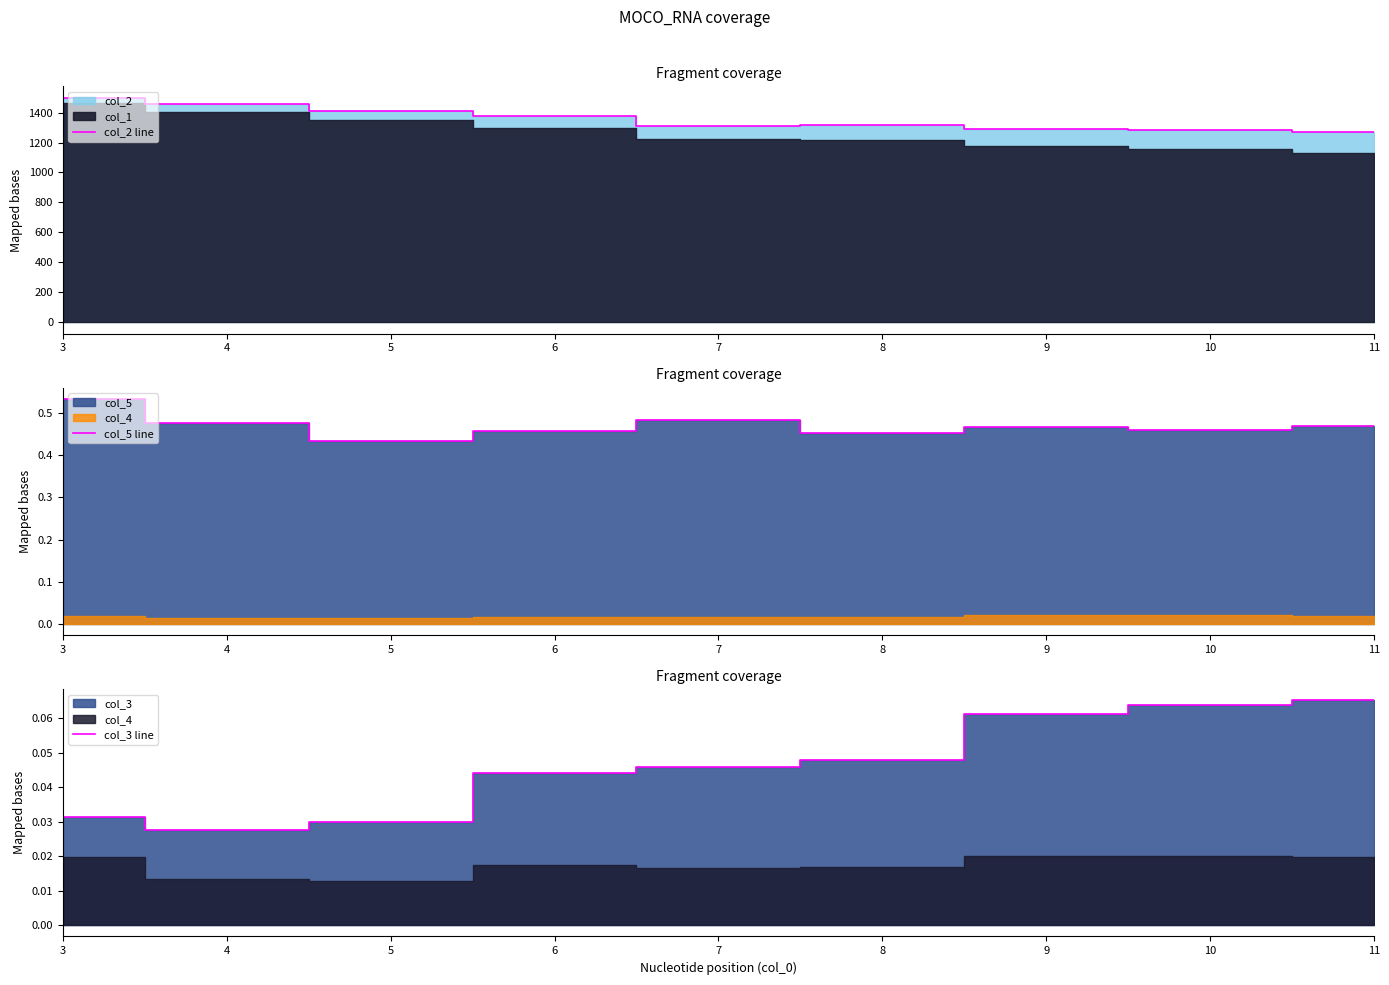

True or false: col_3 line and col_2 line cross at least once.

False